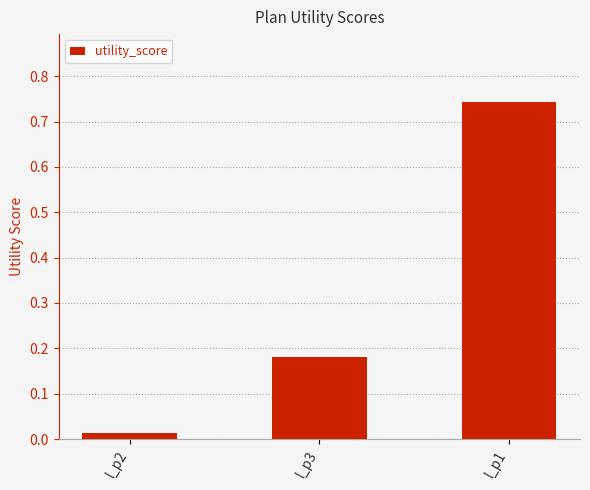

Rank the categories by value from lowest to highest.

l_p2, l_p3, l_p1